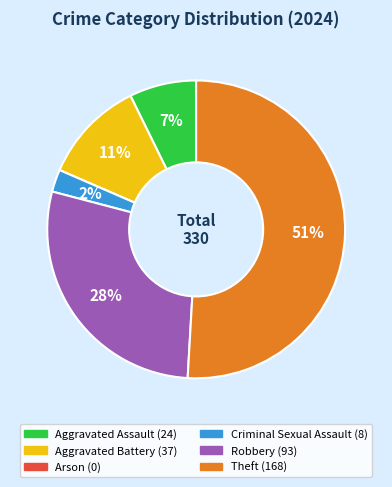

Do Criminal Sexual Assault and Theft together represent more than half of the pie?

Yes